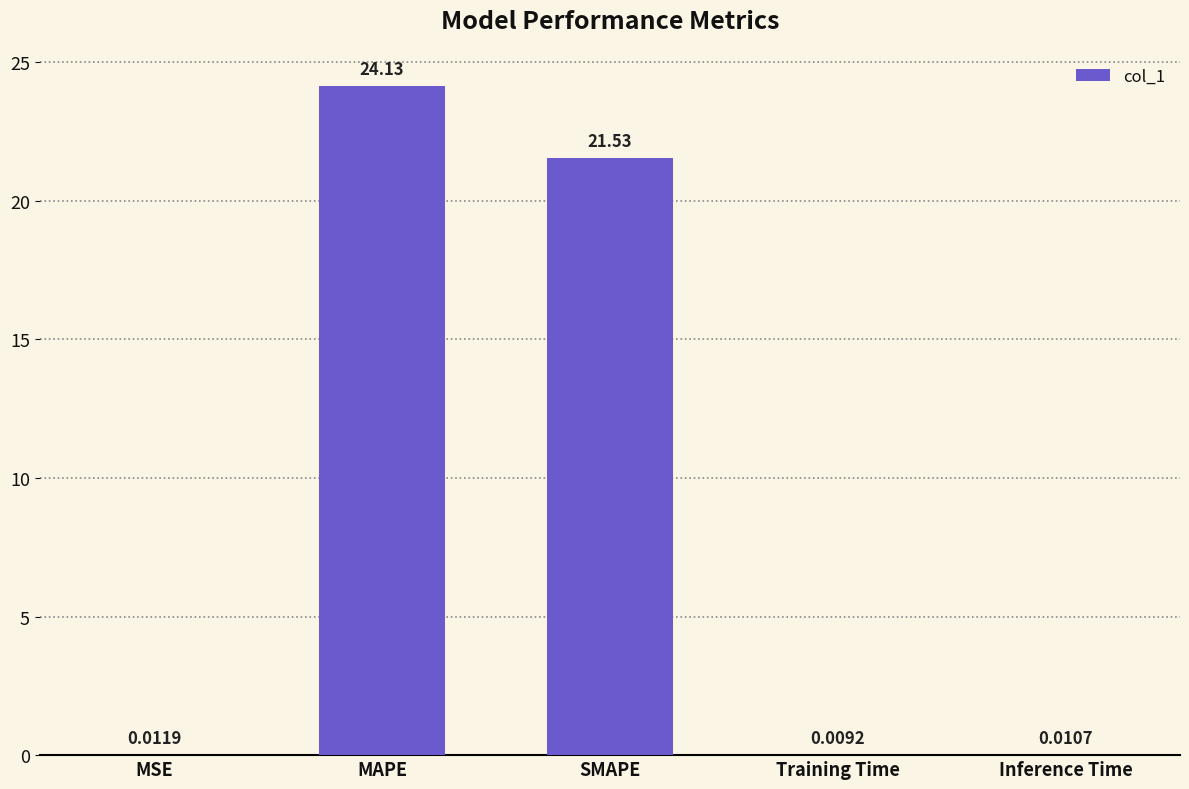

Between MSE and Training Time, which is larger?

MSE